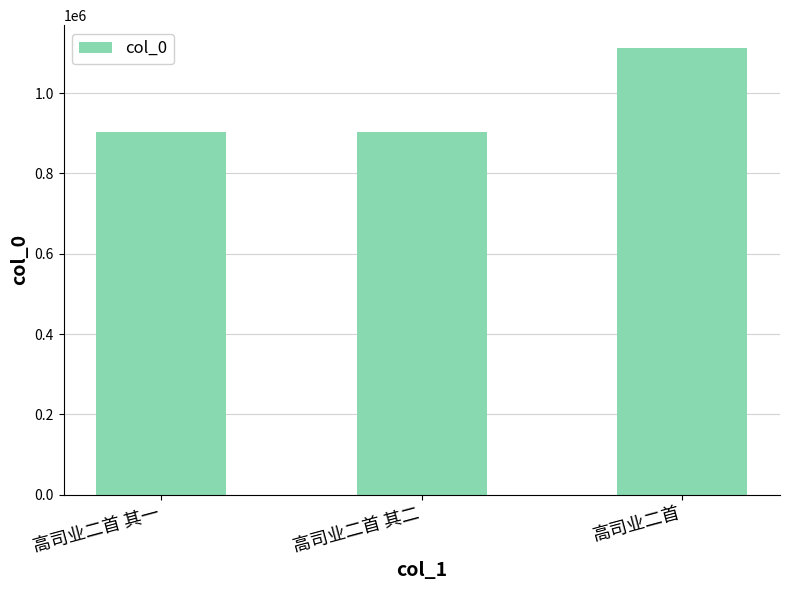

What position from the left is 高司业二首?

3